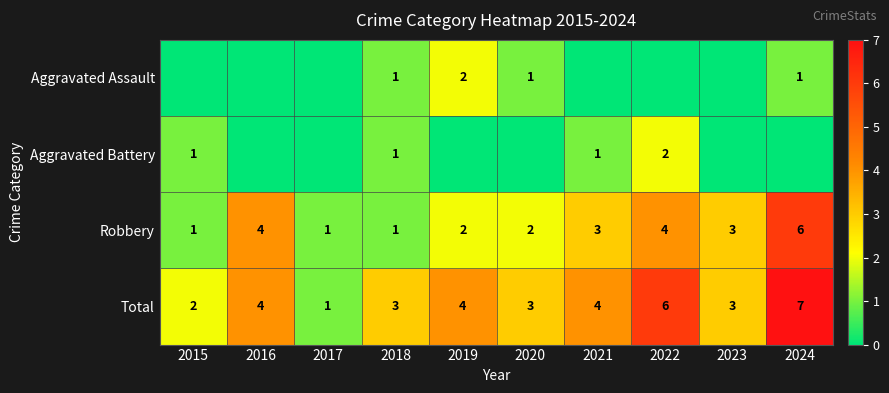

What is the maximum value for Robbery?

6